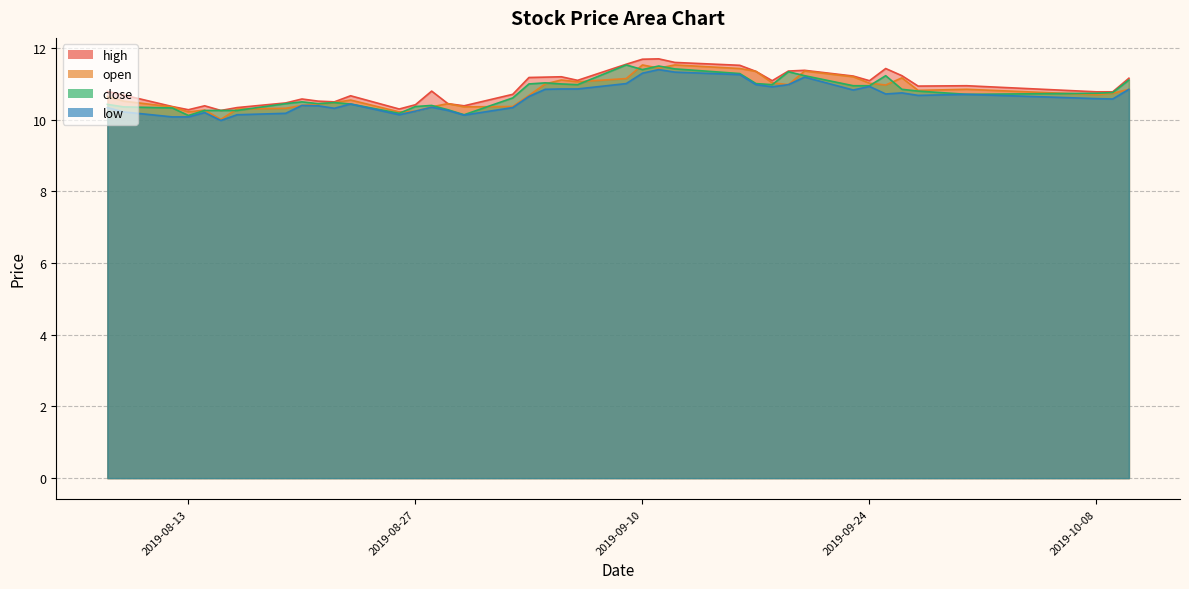

Does the chart display data point markers on the line(s)?

No